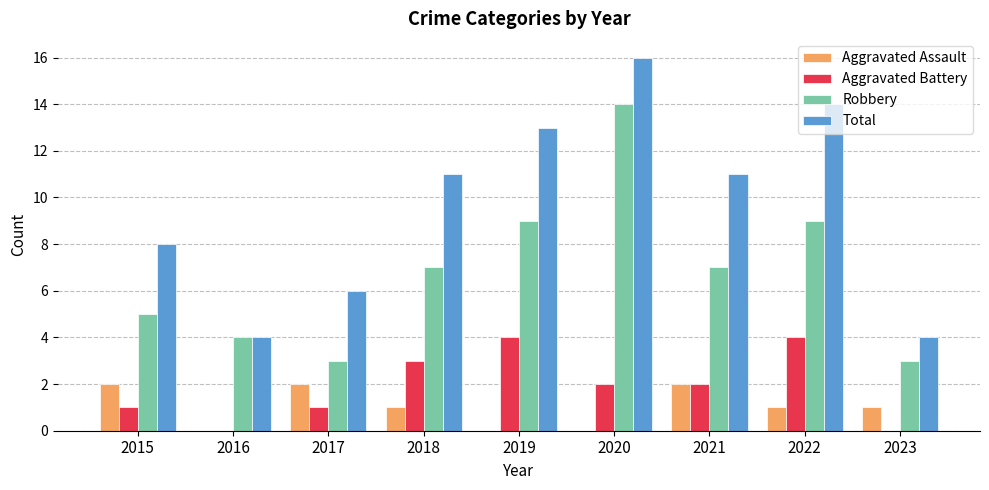

Reading right to left, transcribe all the data shown in this chart.

Aggravated Assault: 2023=1	2022=1	2021=2	2020=0	2019=0	2018=1	2017=2	2016=0	2015=2
Aggravated Battery: 2023=0	2022=4	2021=2	2020=2	2019=4	2018=3	2017=1	2016=0	2015=1
Robbery: 2023=3	2022=9	2021=7	2020=14	2019=9	2018=7	2017=3	2016=4	2015=5
Total: 2023=4	2022=14	2021=11	2020=16	2019=13	2018=11	2017=6	2016=4	2015=8